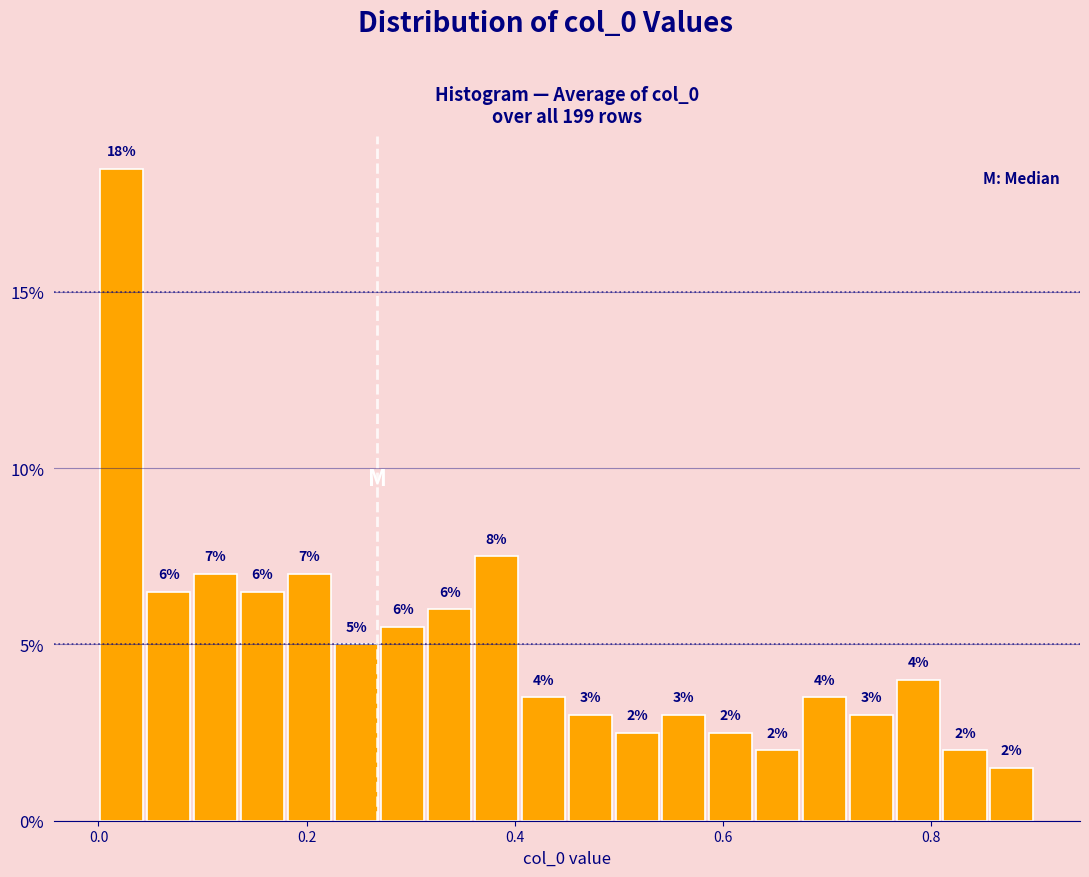

Read against the x-axis, roughly where is the centre of the tallest bar?

0.02